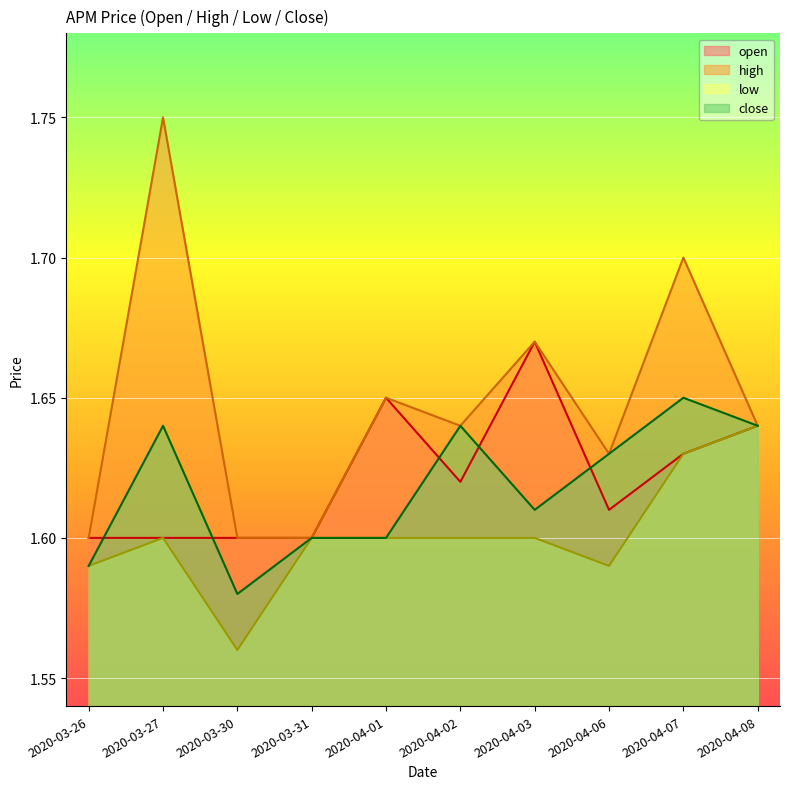

The low series shows 0.7 at 2020-03-26. True or false?

False